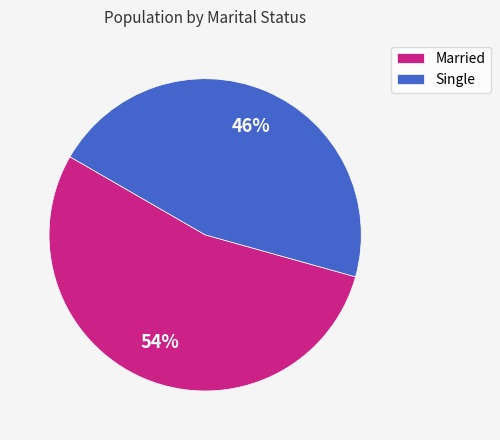

How many segments does this pie chart have?

2